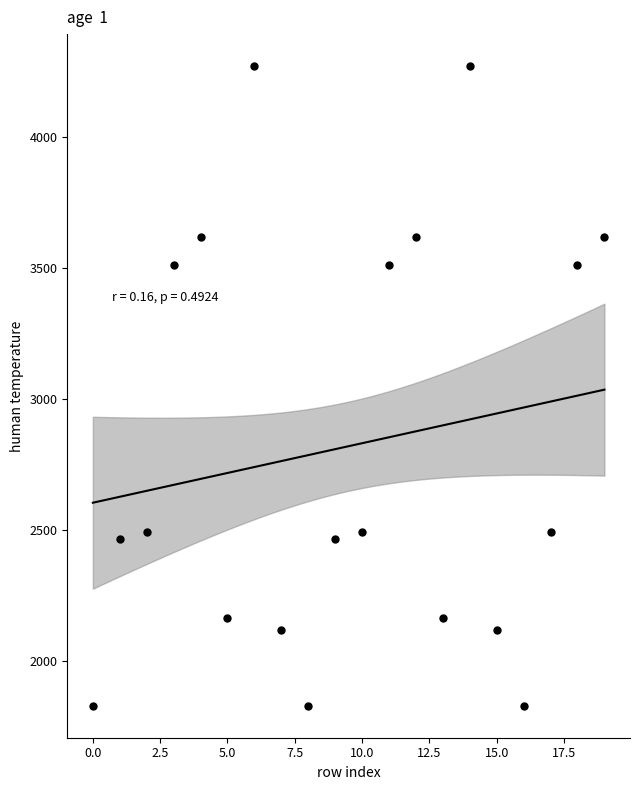

What is the range of Y values (max minus min)?

2438.3